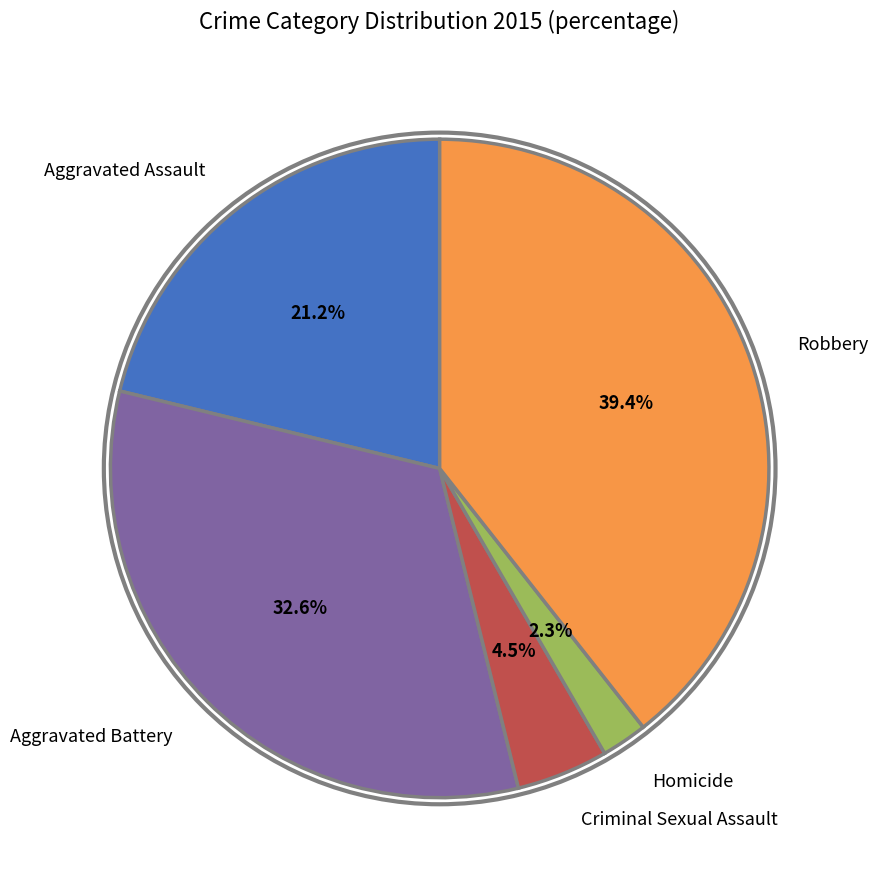

What portion of the pie excludes Criminal Sexual Assault?

95.5%